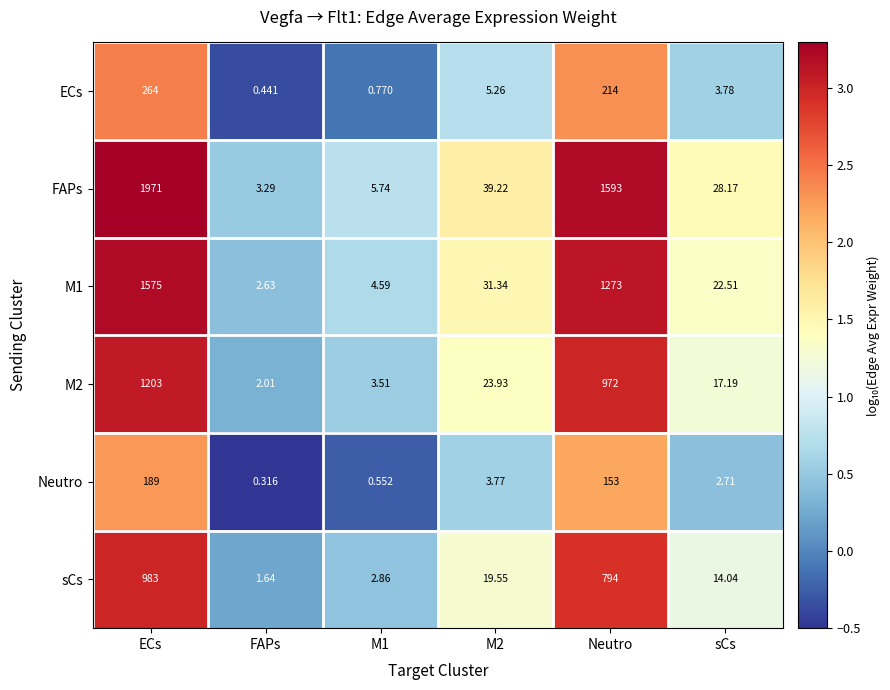

At which category is the sum across all series the highest?

ECs